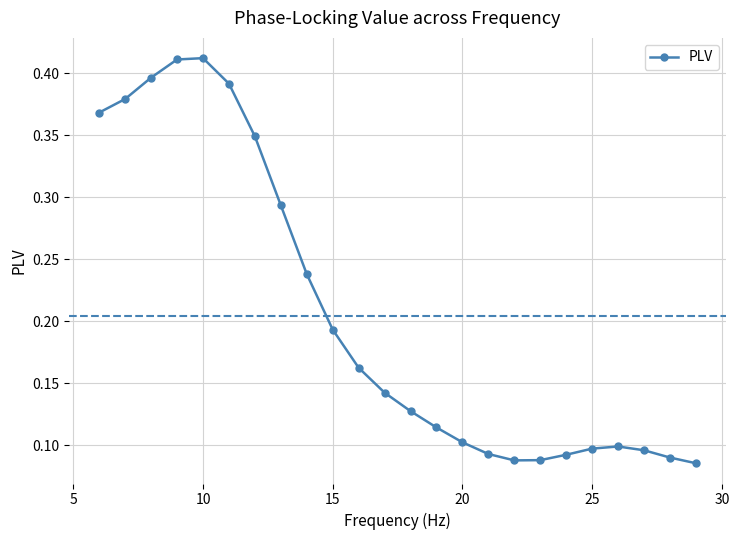

What is the sum of all values?

4.9